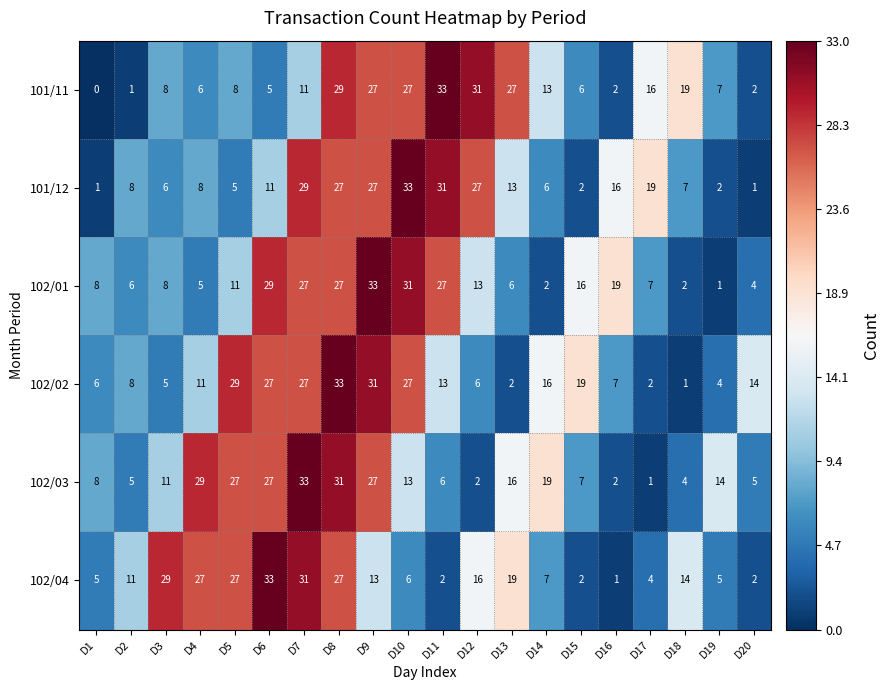

Where is 102/03 nearest to the value 17?

D13